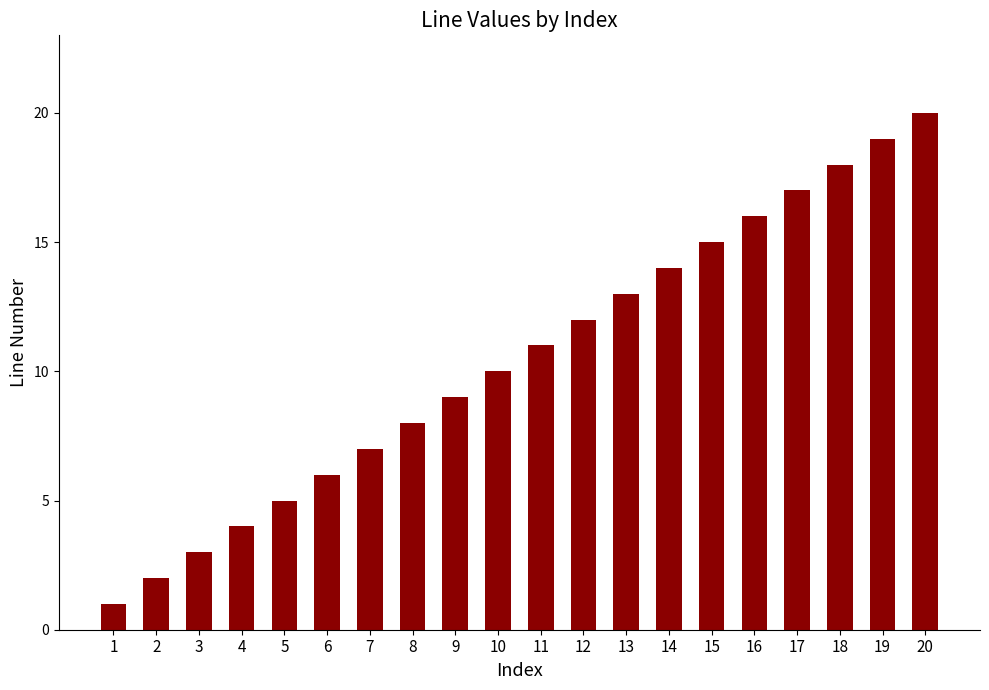

The value at 10 is 10. True or false?

True